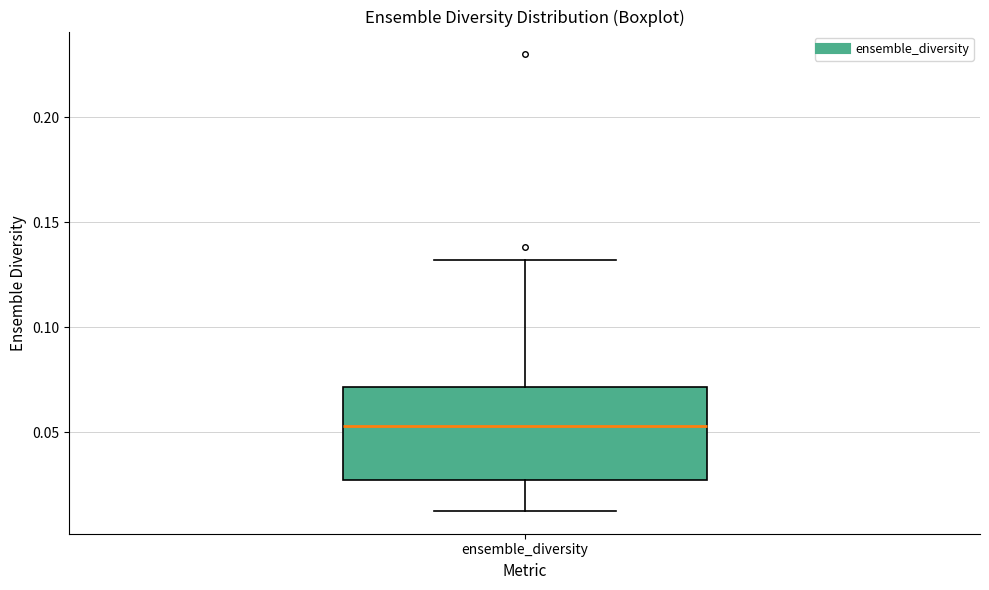

Read this box plot against the y-axis: the position of the median line, the range covered by the box, and the ends of both whiskers. The values are not printed on the chart, so give them approximately, as read against the axis.

median 0.055, box 0.025 to 0.070, whiskers 0.010 to 0.130